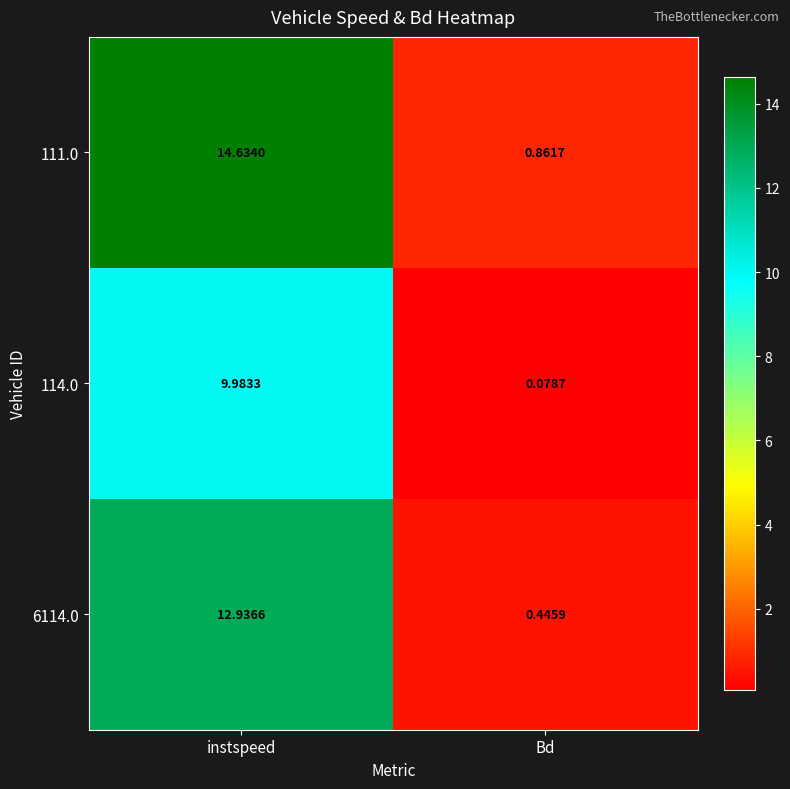

Rank the categories by 114.0 value from lowest to highest.

Bd, instspeed